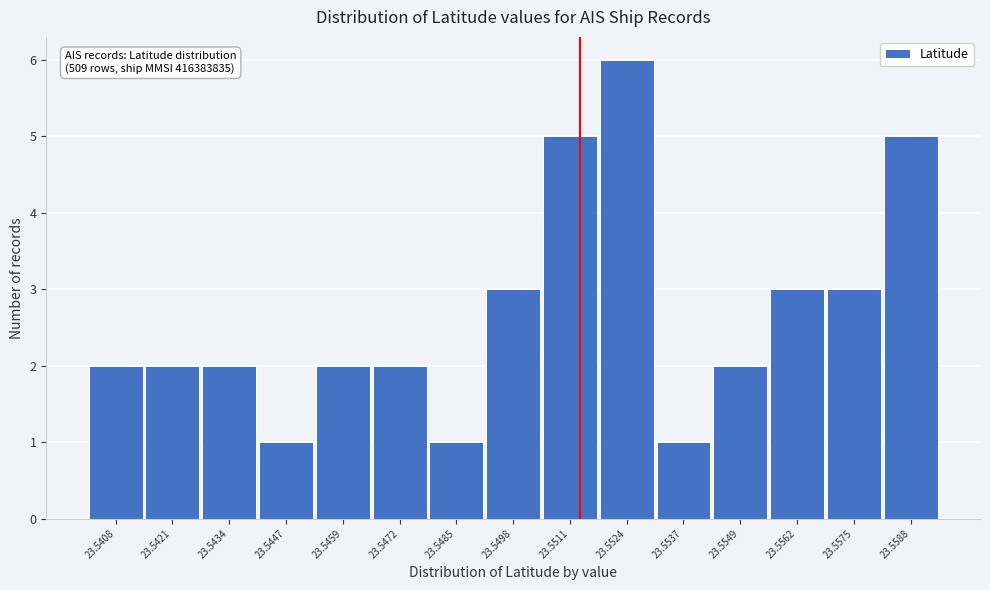

Reading left to right, transcribe all the data shown in this chart.

2	2	2	1	2	2	1	3	5	6	1	2	3	3	5